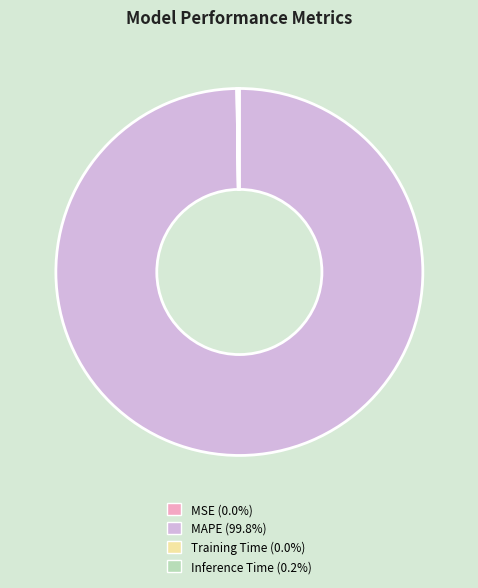

What is the largest slice in the pie chart?

MAPE